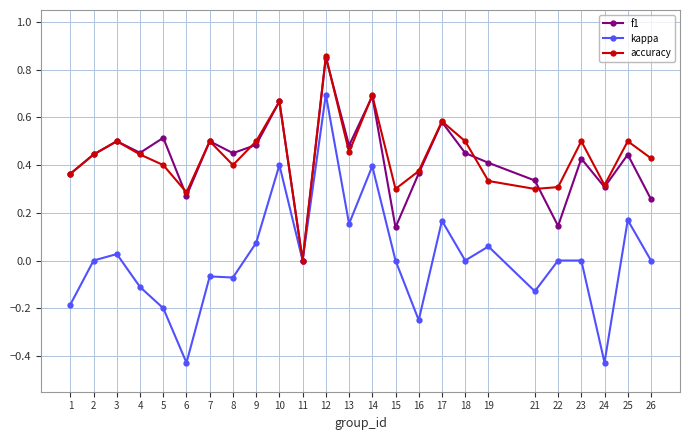

How many interior local valleys does the accuracy series have?

7